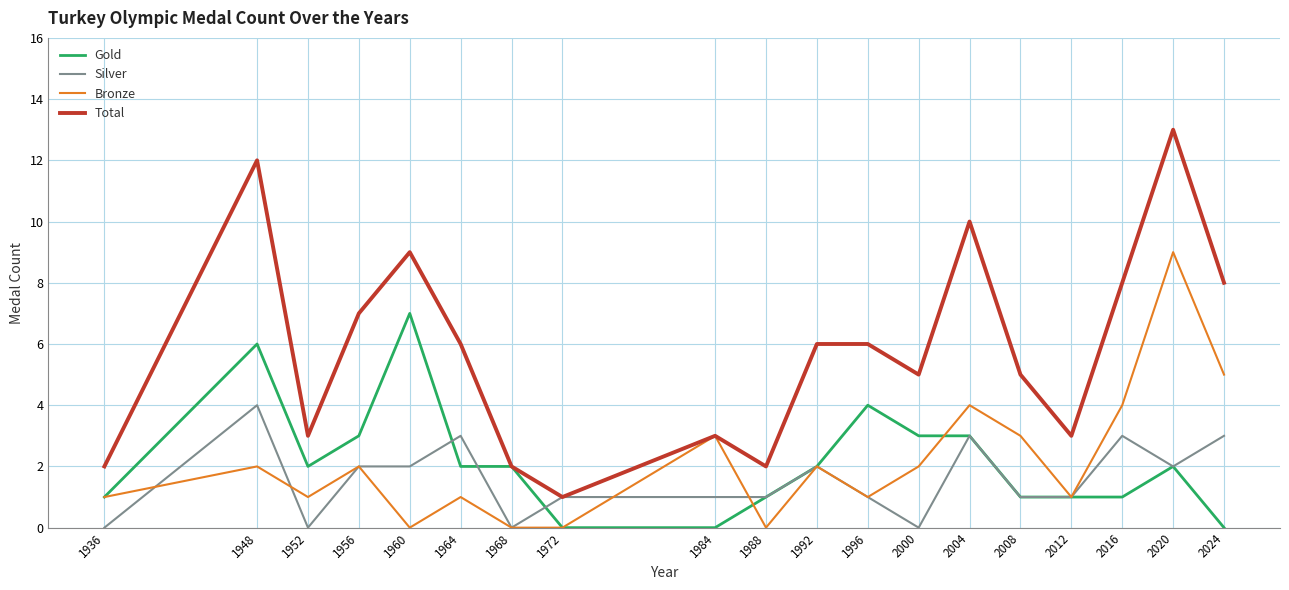

Which category has the highest value across all series?

2020